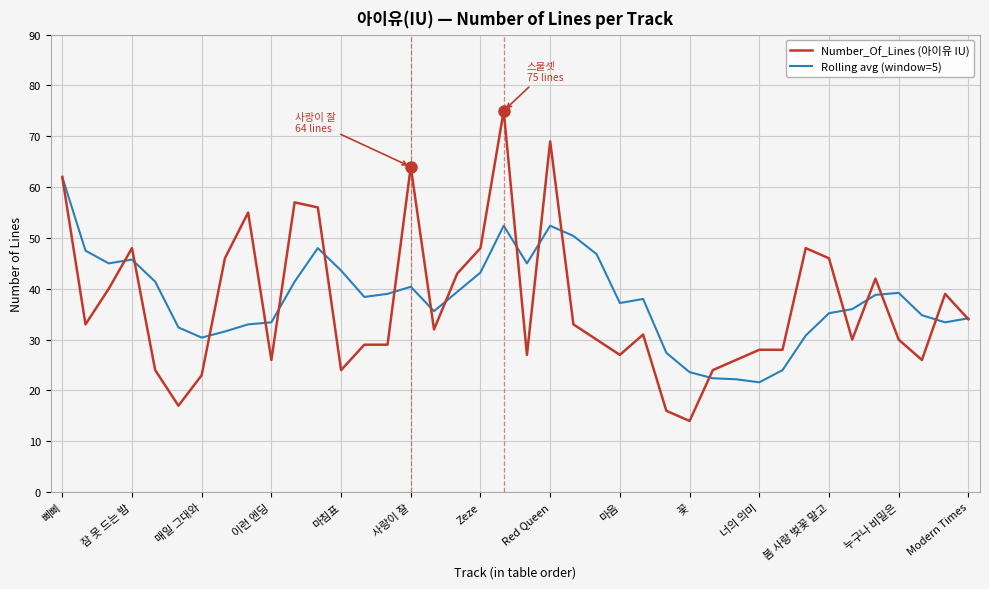

What is the lowest value of the Number_Of_Lines (아이유 IU) series?

14.0